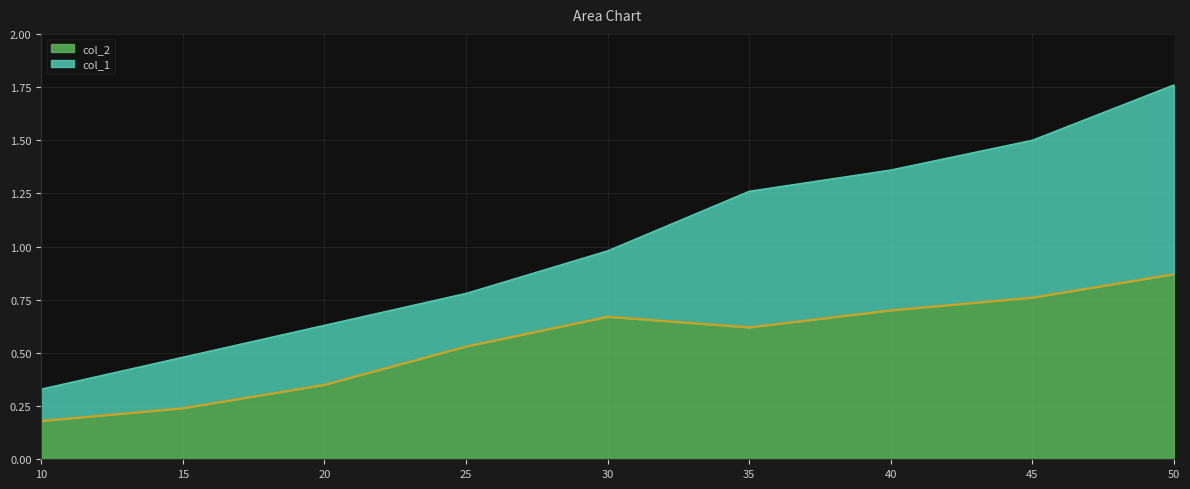

Count the number of data series in this chart.

2